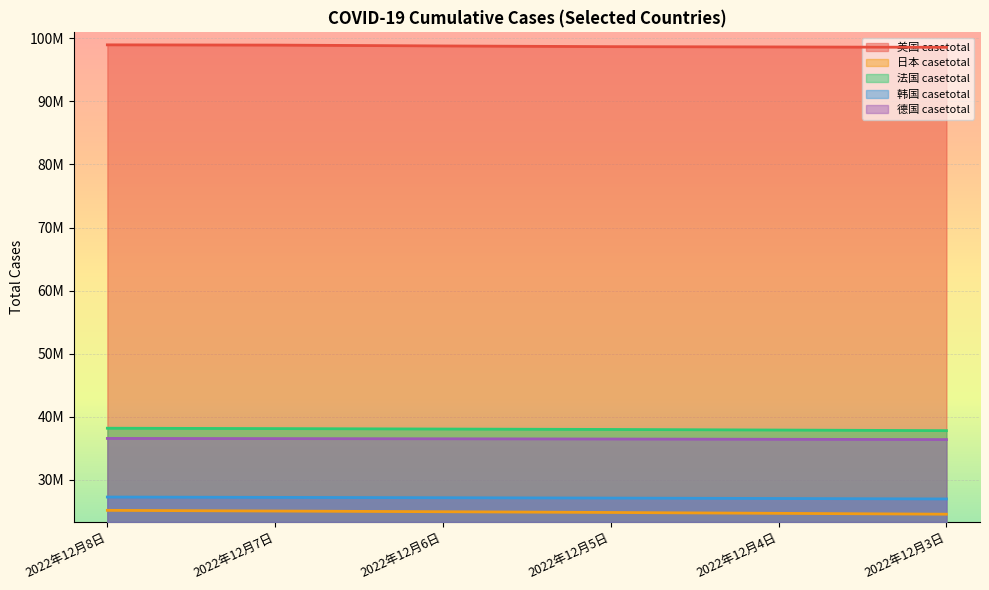

What is the difference between the 美国 casetotal values at 2022年12月8日 and 2022年12月4日?

331799